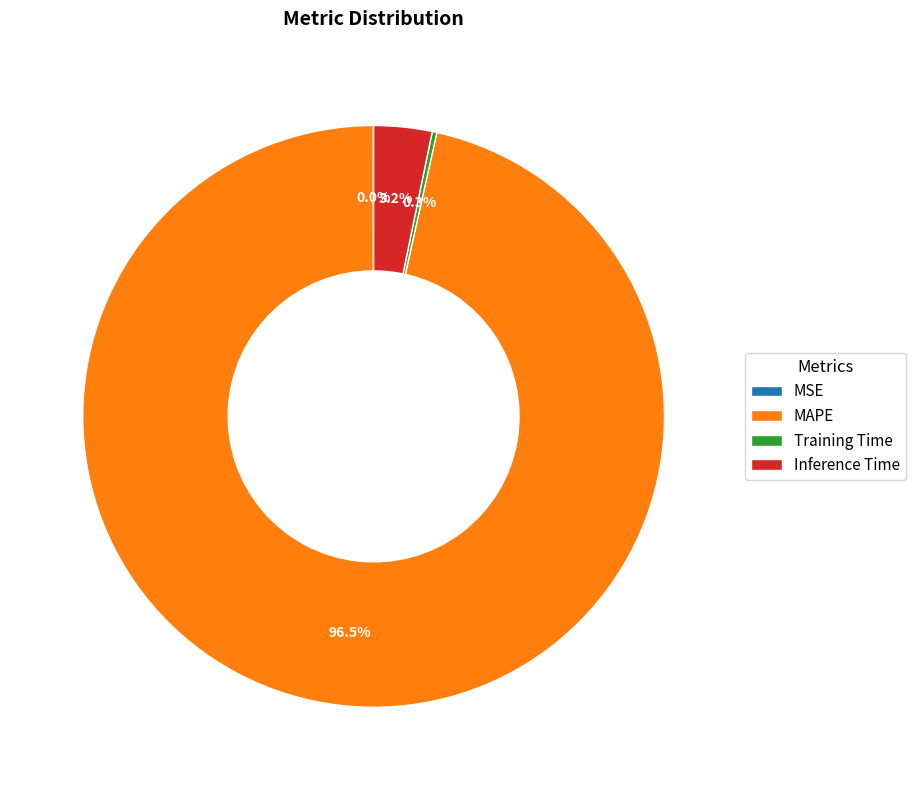

Which slice is the largest?

MAPE